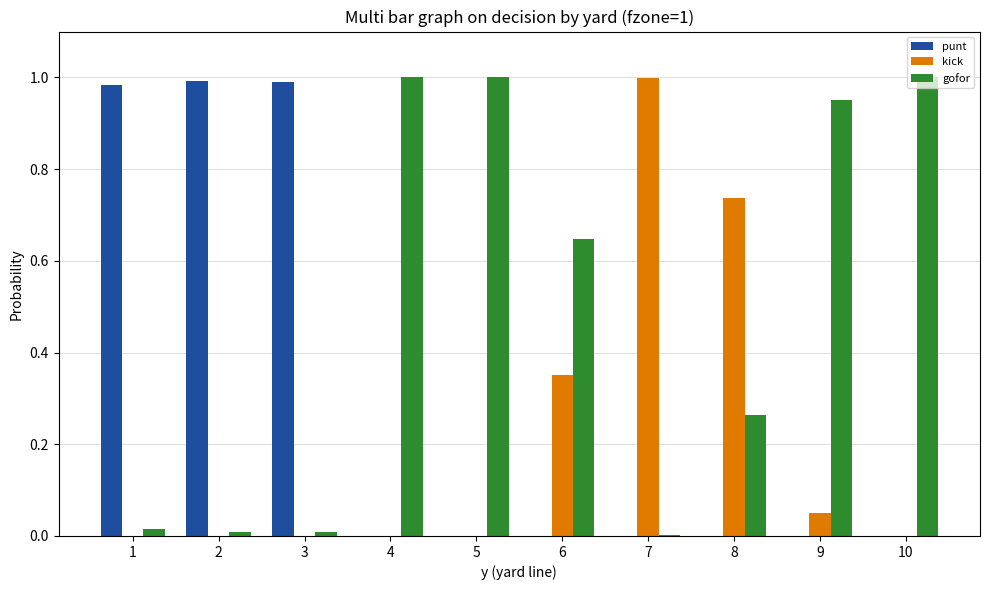

What are all the series names shown in the legend?

punt, kick, gofor